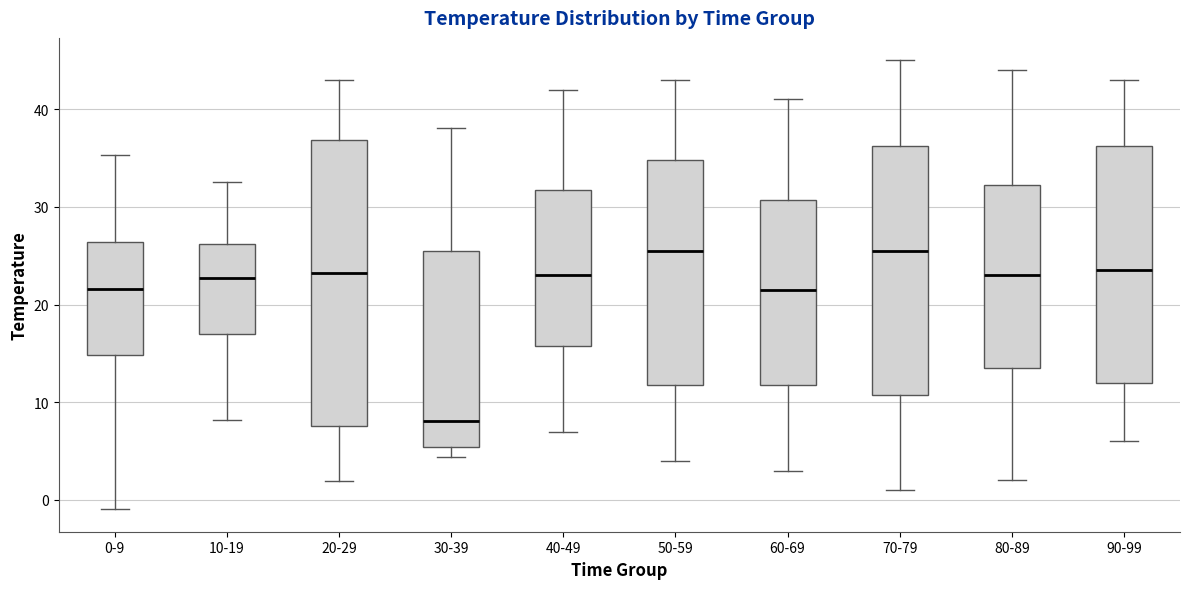

Reading left to right, transcribe this box plot: for each box, give where its median line is, the range the box spans, and where its two whiskers end, as read against the y-axis. The values are not printed on the chart, so give them approximately, as read against the axis.

0-9: median 22, box 15 to 26, whiskers -1 to 35
10-19: median 23, box 17 to 26, whiskers 8 to 33
20-29: median 23, box 8 to 37, whiskers 2 to 43
30-39: median 8, box 5 to 25, whiskers 4 to 38
40-49: median 23, box 16 to 32, whiskers 7 to 42
50-59: median 26, box 12 to 35, whiskers 4 to 43
60-69: median 22, box 12 to 31, whiskers 3 to 41
70-79: median 26, box 11 to 36, whiskers 1 to 45
80-89: median 23, box 14 to 32, whiskers 2 to 44
90-99: median 24, box 12 to 36, whiskers 6 to 43